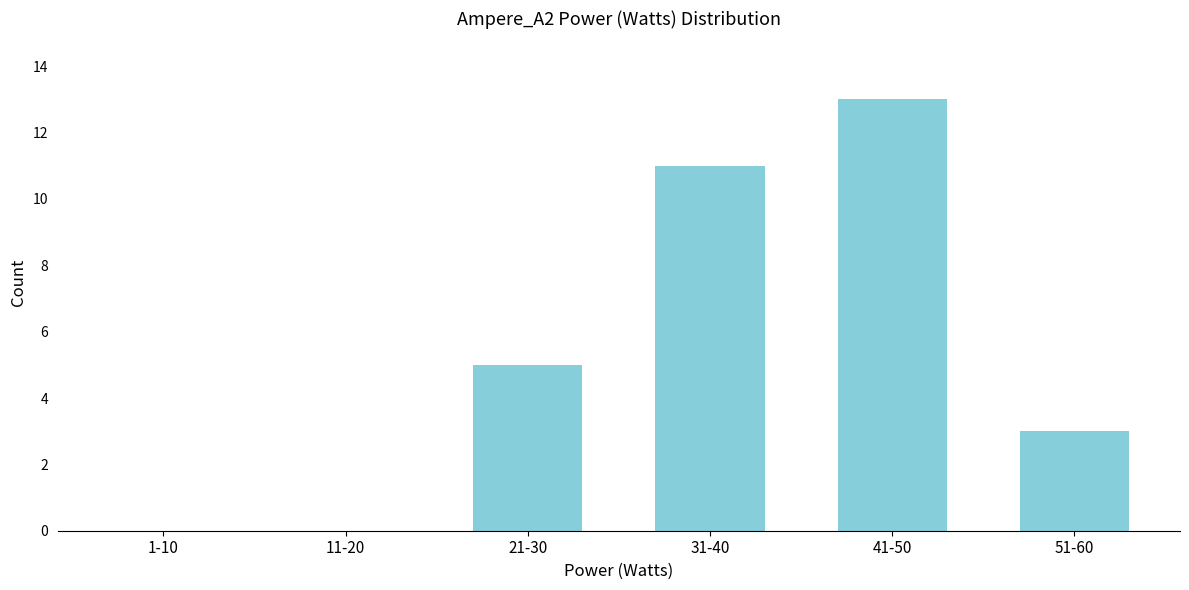

Reading left to right, list all the values displayed in this chart.

1-10=0	11-20=0	21-30=5	31-40=11	41-50=13	51-60=3